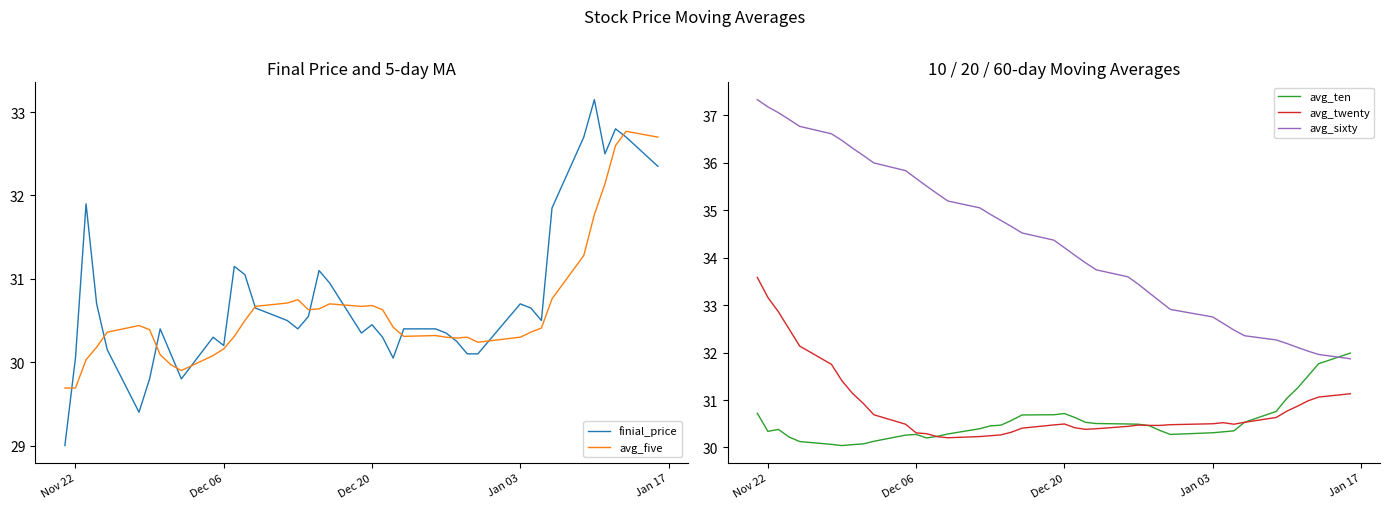

What is the difference between the maximum and minimum values in the avg_five series?

3.1